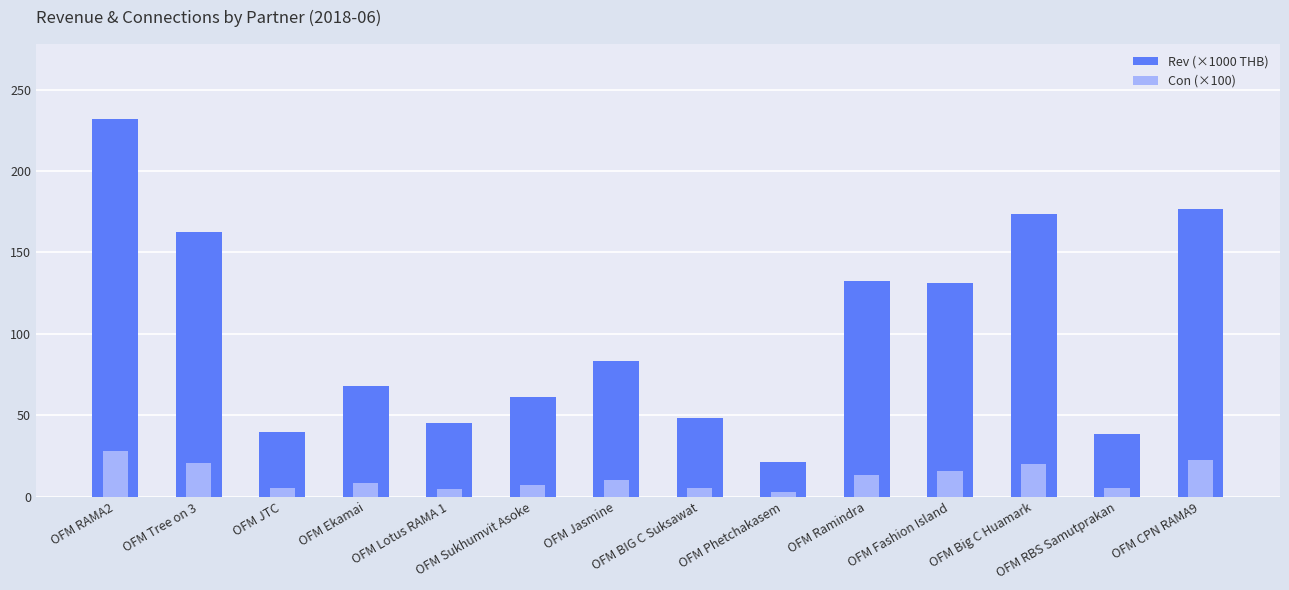

How many bars are there in total?

28